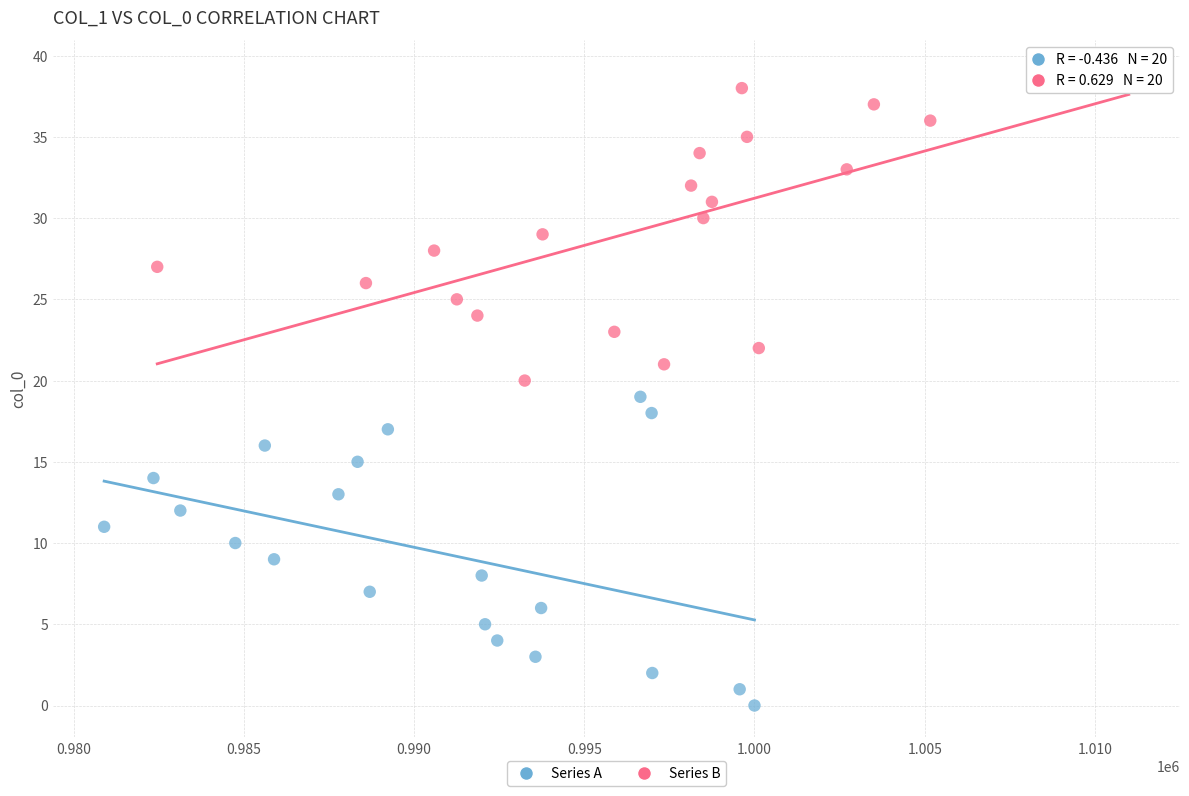

Which series contains the highest Y value?

Series B